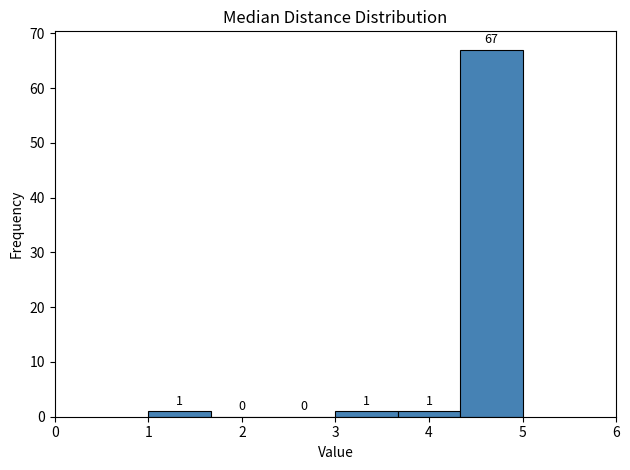

Which range on the x-axis has the tallest bar?

4.3 to 5.0